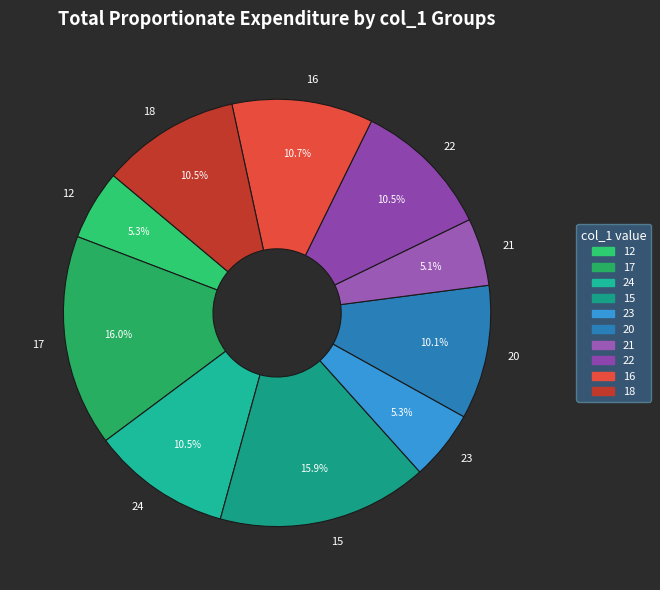

What is the ratio of the value at 16 to the value at 15?

0.7